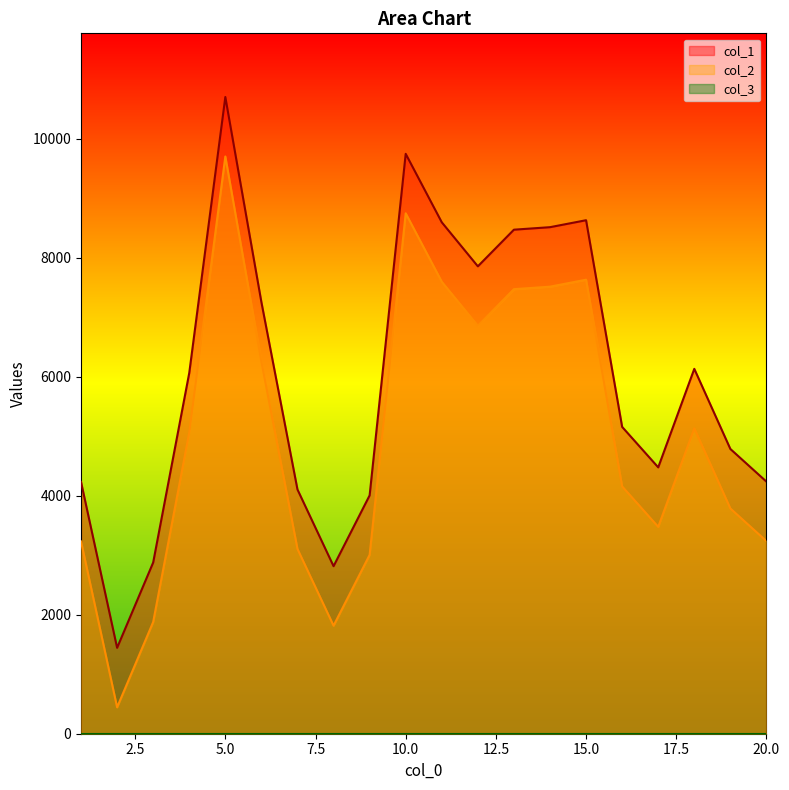

What is the total value across all series at 16?

9314